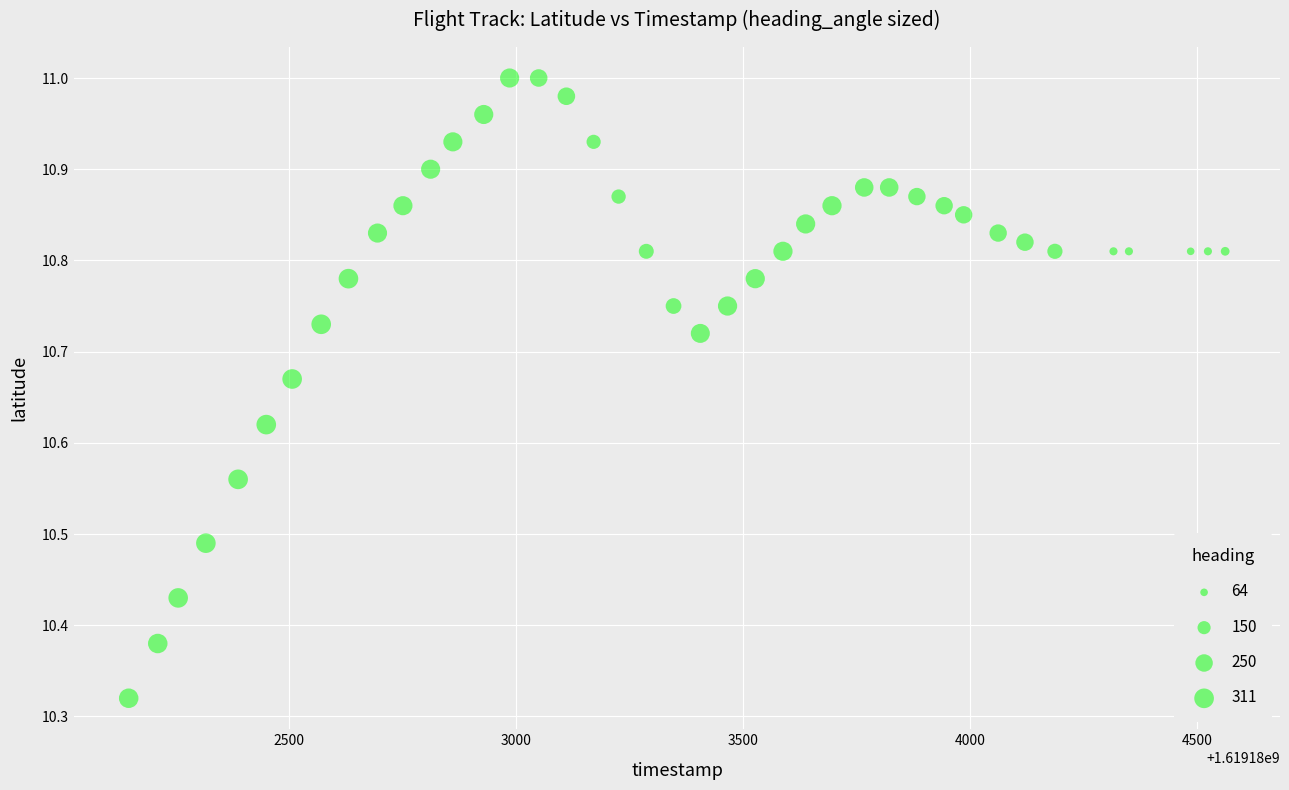

What is the range of Y values (max minus min)?

0.7